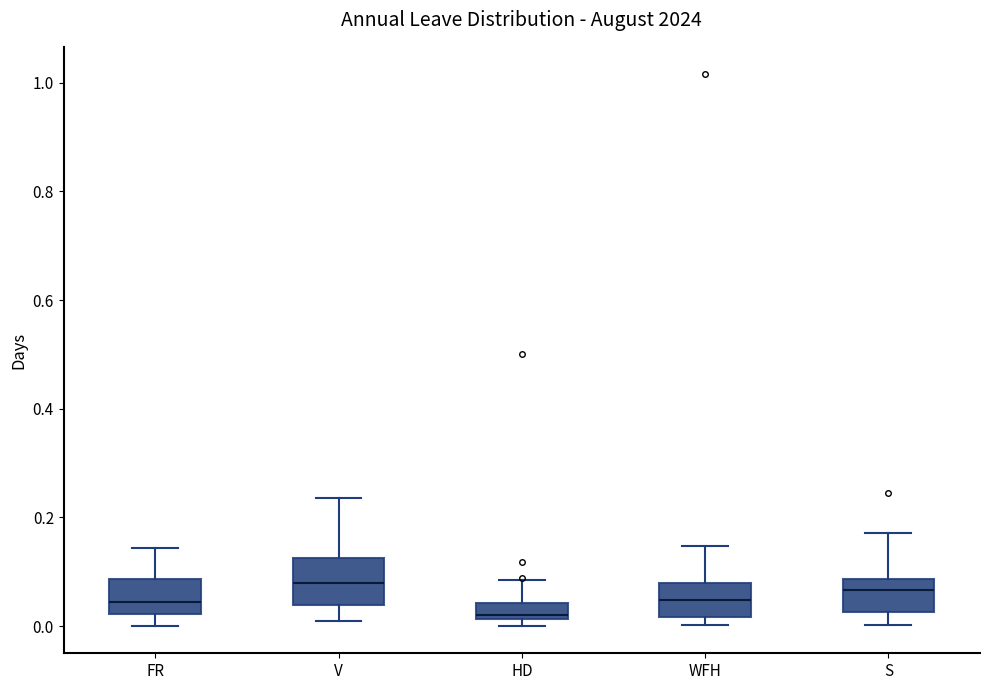

Where does the median line of the box for WFH sit on the y-axis? The values are not printed on the chart, so give them approximately, as read against the axis.

0.04